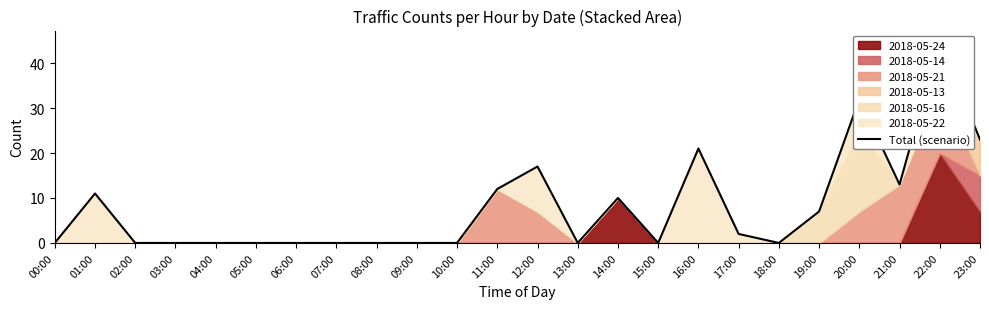

What is the change in value from 04:00 to 21:00?

+13